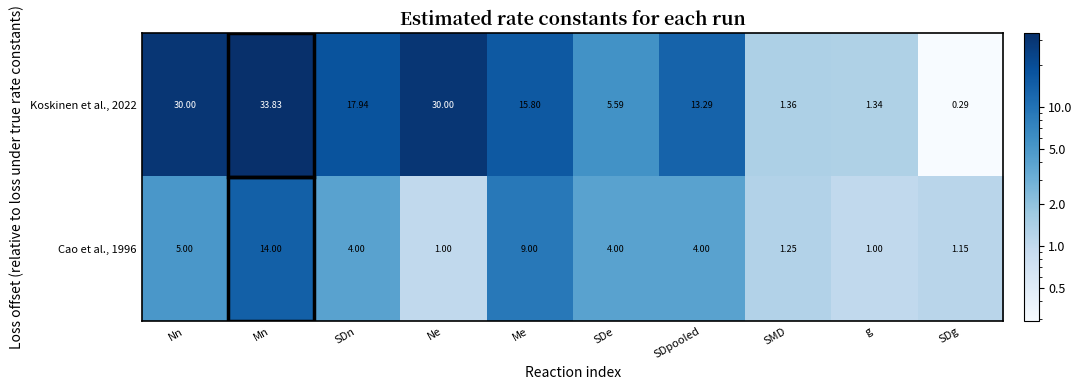

At which category does the chart reach its peak across all series?

Mn